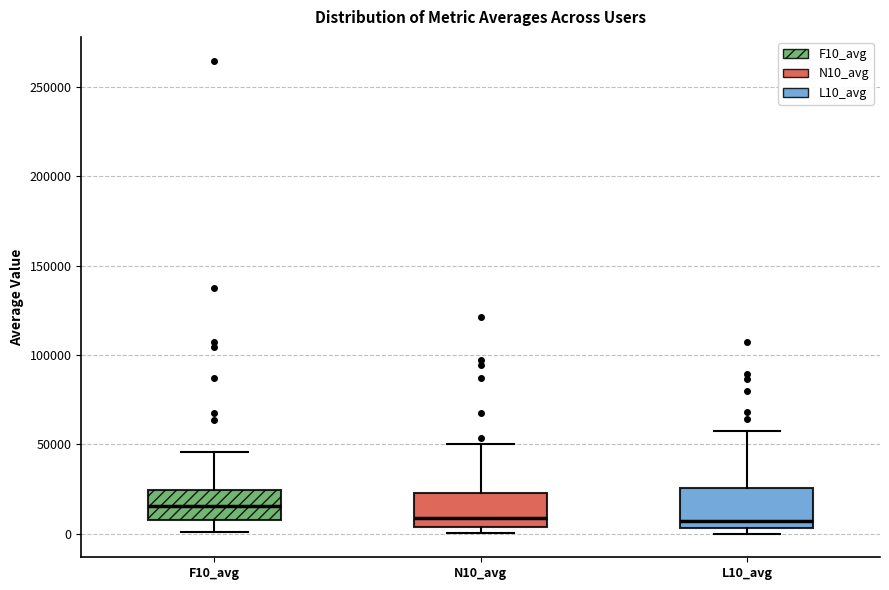

Reading left to right, read every box against the y-axis: the position of its median line, the range the box covers, and the ends of its whiskers. The values are not printed on the chart, so give them approximately, as read against the axis.

F10_avg: median 15000, box 10000 to 25000, whiskers 0 to 45000
N10_avg: median 10000, box 5000 to 25000, whiskers 0 to 50000
L10_avg: median 5000 (just above the box's lower edge), box 5000 to 25000, whiskers 0 to 55000